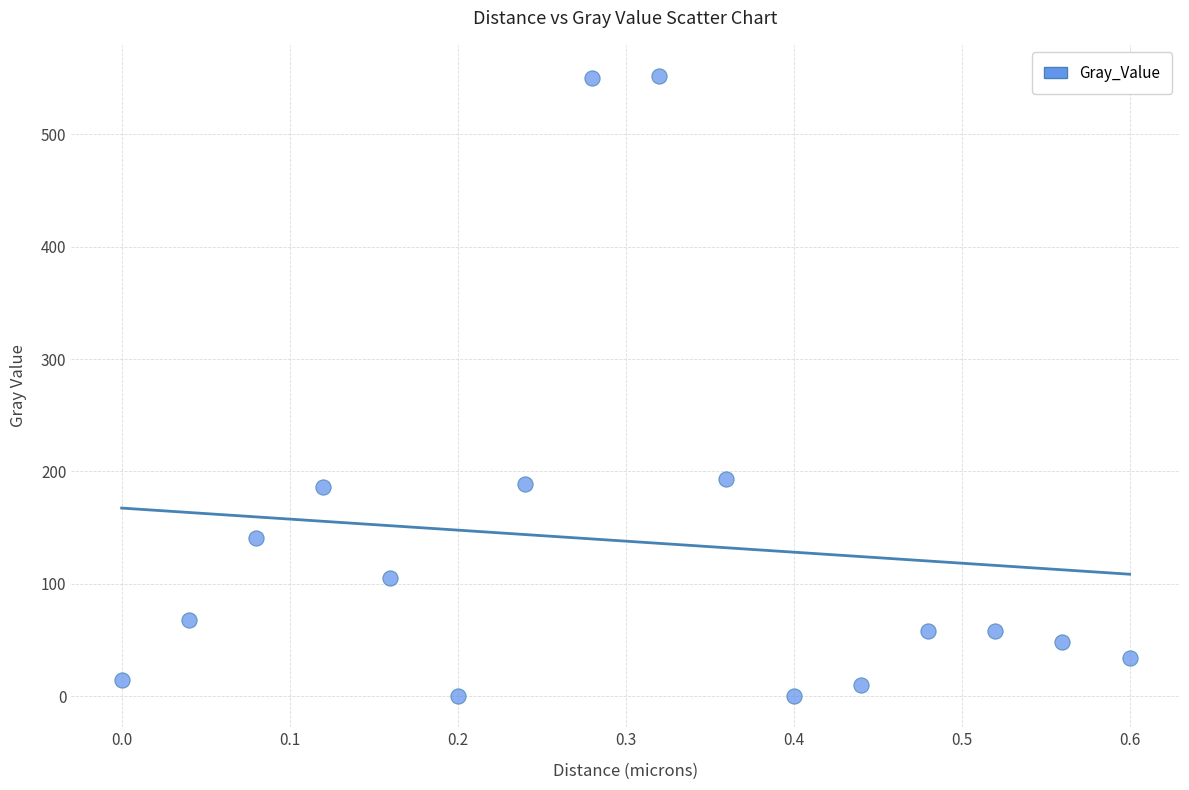

What is the range of X values (max minus min)?

0.6